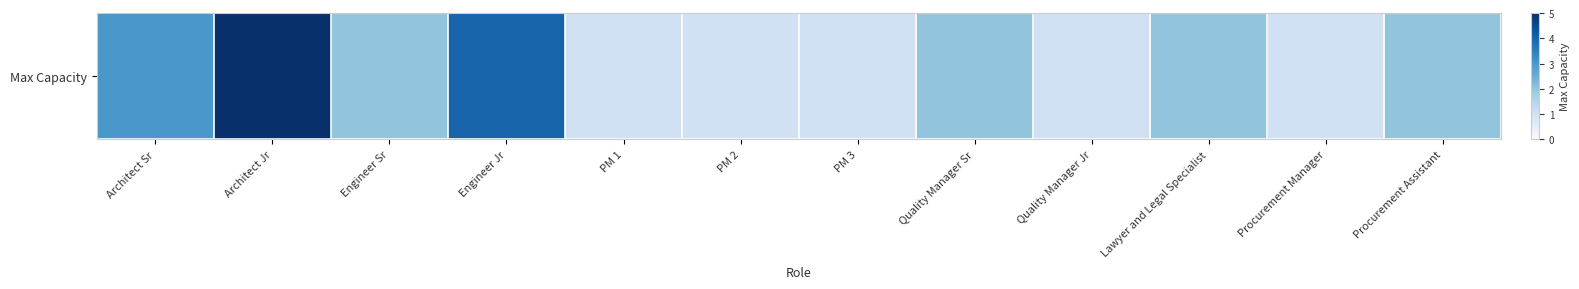

Rank the categories by value from highest to lowest.

Architect Jr, Engineer Jr, Architect Sr, Engineer Sr, Quality Manager Sr, Lawyer and Legal Specialist, Procurement Assistant, PM 1, PM 2, PM 3, Quality Manager Jr, Procurement Manager